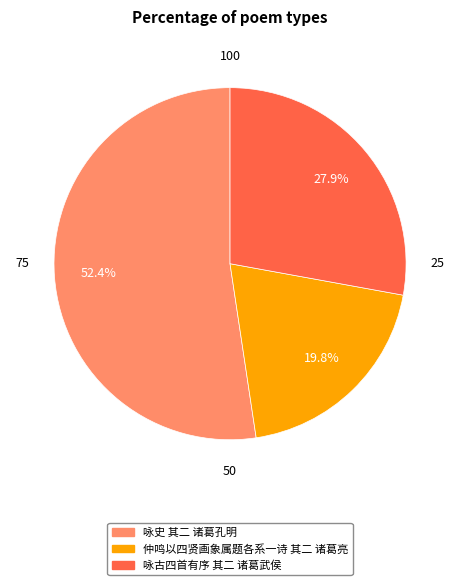

Is it true that 仲鸣以四贤画象属题各系一诗 其二 诸葛亮 is 34% of the pie?

False